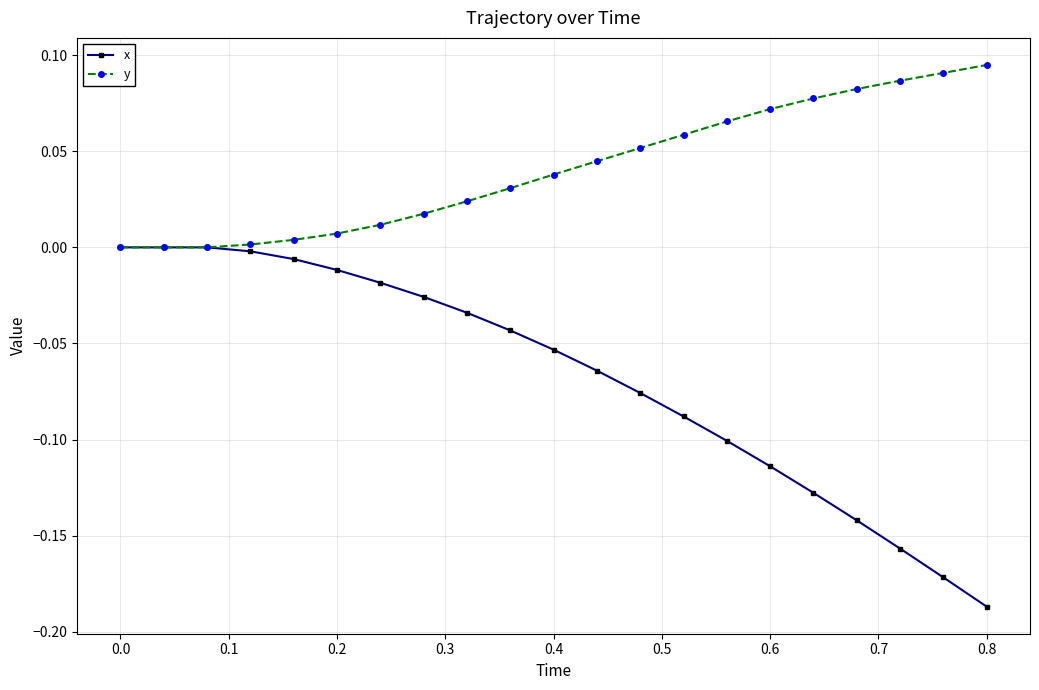

Which series has the largest total across all categories?

y